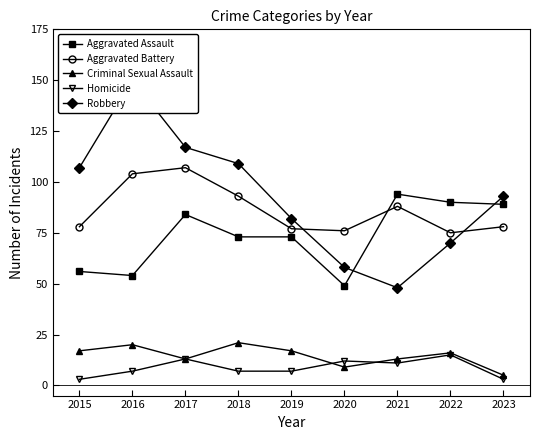

What is the approximate value of Homicide at 2020?

12